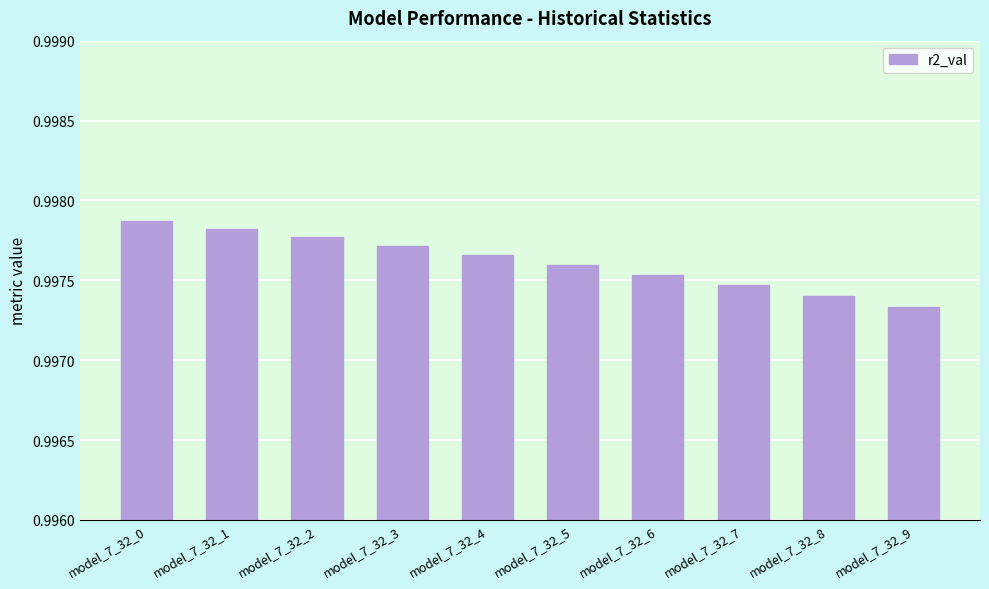

What is the sum of all values?

10.0